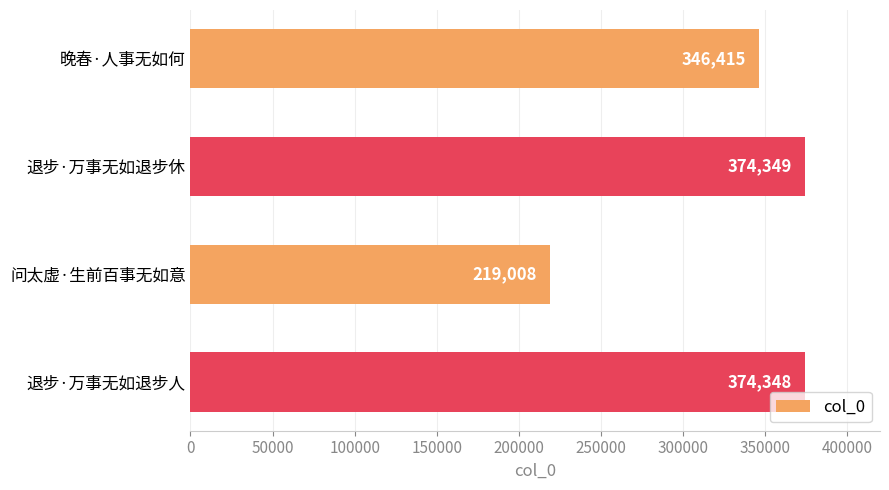

Reading top to bottom, extract all data points from this chart.

晚春·人事无如何=346415	退步·万事无如退步休=374349	问太虚·生前百事无如意=219008	退步·万事无如退步人=374348